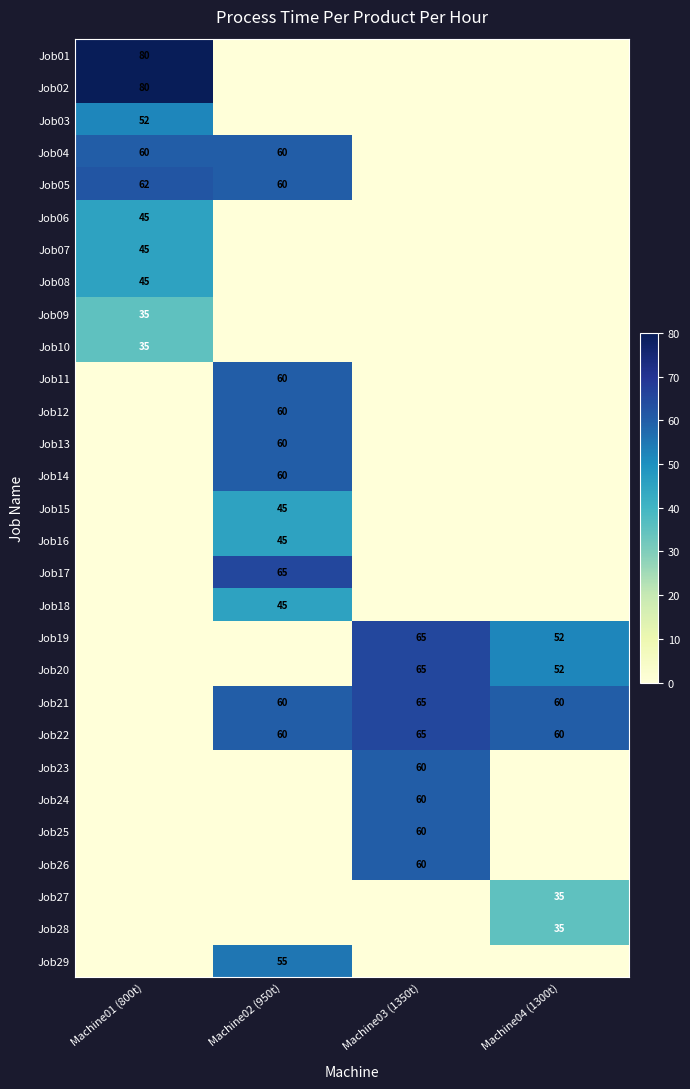

True or false: Job21 has a value of 107 at Machine04 (1300t).

False